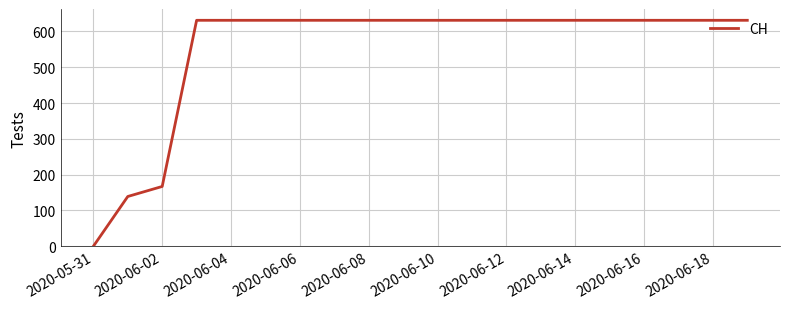

What is the difference between the maximum and minimum values?

631